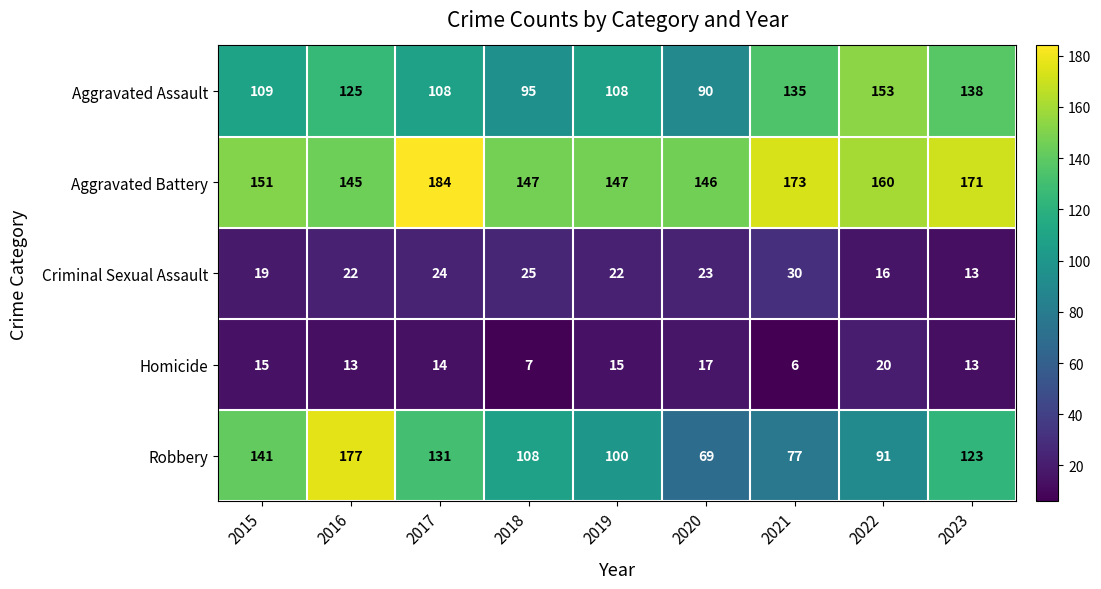

The Robbery series shows 24 at 2018. True or false?

False